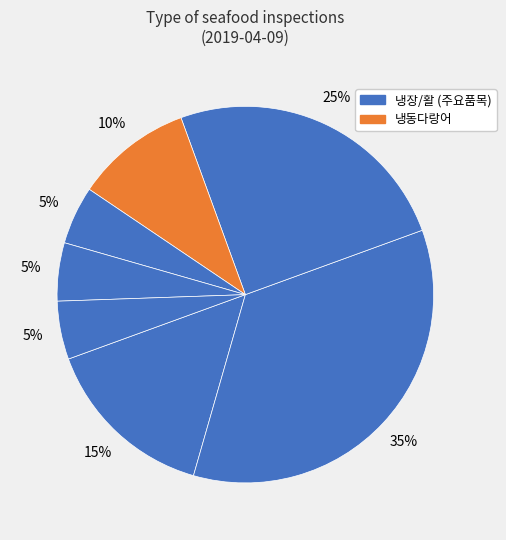

How many segments does this pie chart have?

7